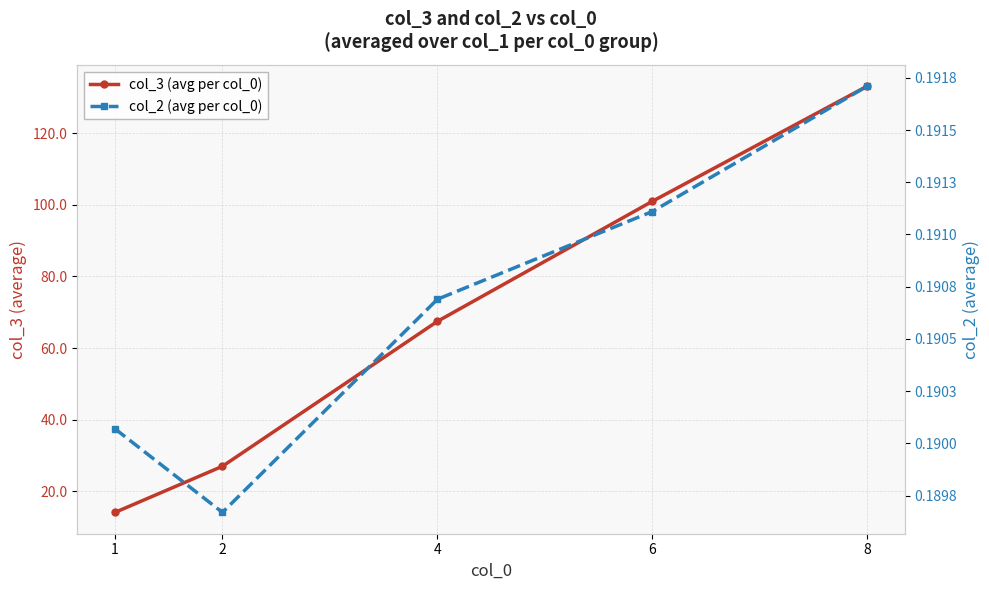

Does the chart display data point markers on the line(s)?

Yes